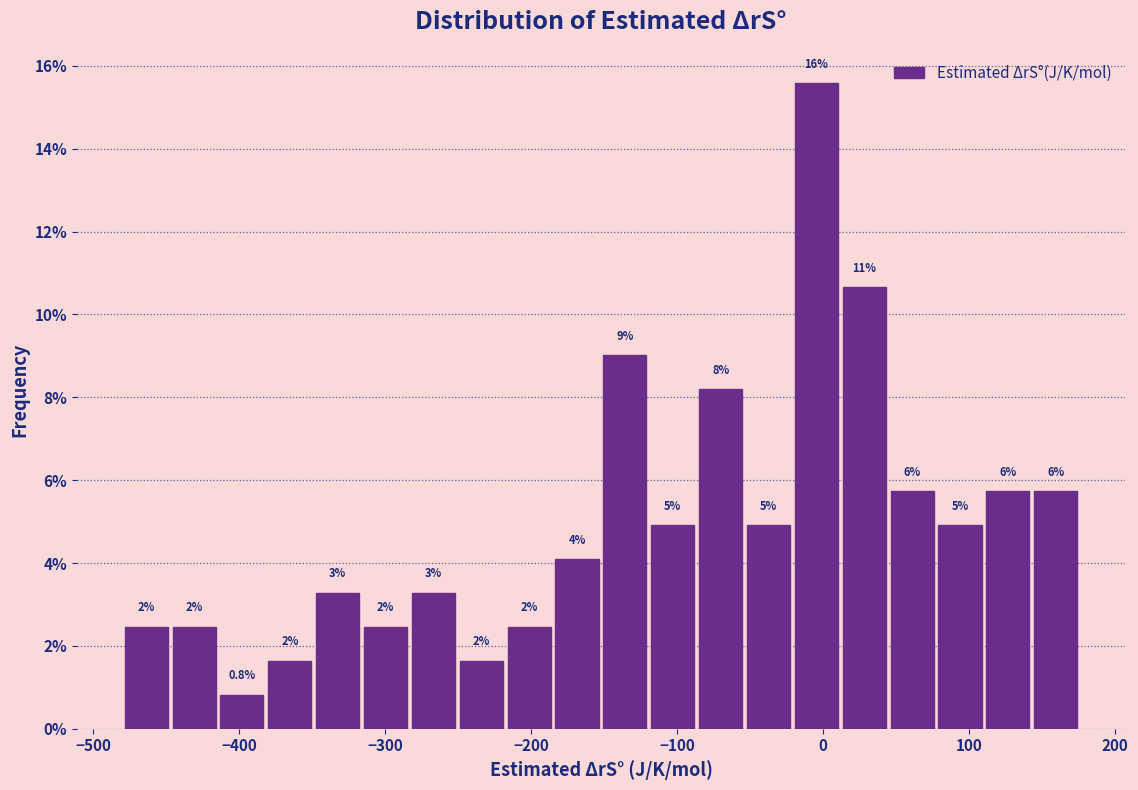

Around what value on the x-axis is the tallest bar? Give the approximate position of its centre, as read against the axis.

0